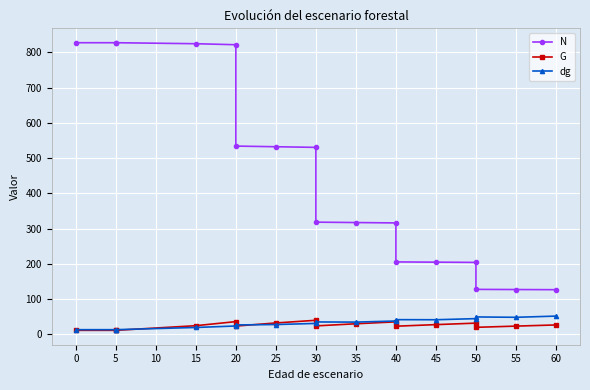

What is the value of the dg point at the 1st from the left?

13.2